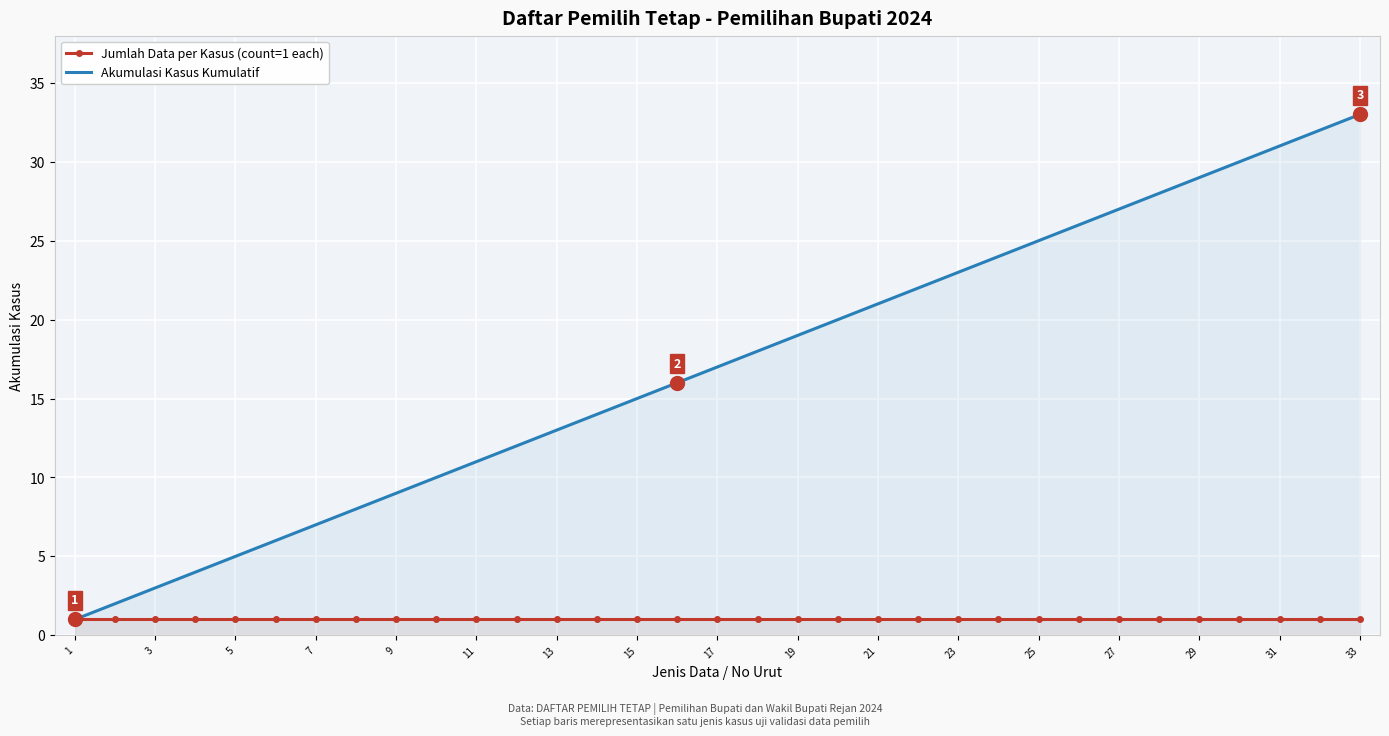

Reading left to right, what are all the values shown in this chart?

Jumlah Data per Kasus (count=1 each): 1	1	1	1	1	1	1	1	1	1	1	1	1	1	1	1	1	1	1	1	1	1	1	1	1	1	1	1	1	1	1	1	1
Akumulasi Kasus Kumulatif: 1	2	3	4	5	6	7	8	9	10	11	12	13	14	15	16	17	18	19	20	21	22	23	24	25	26	27	28	29	30	31	32	33